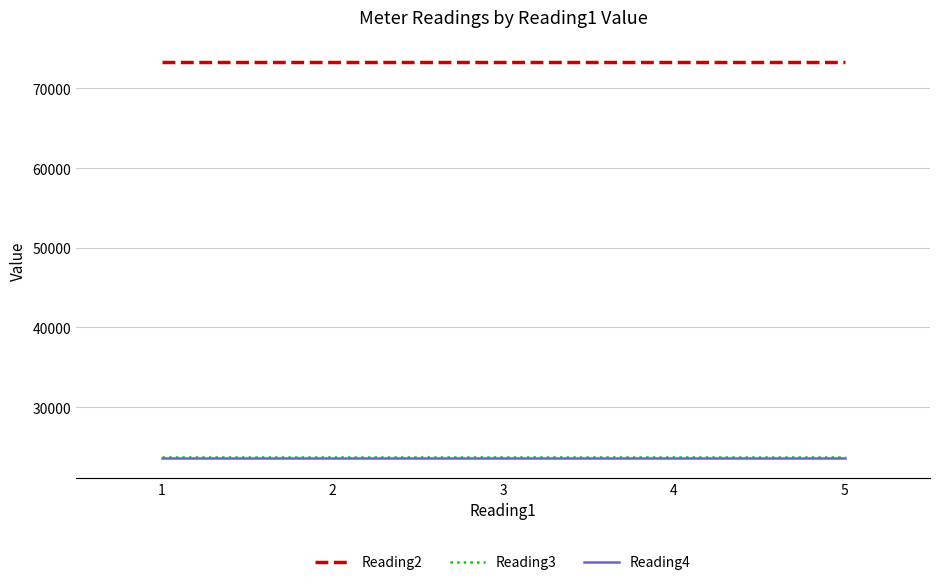

What is the average value of the Reading4 series?

23632